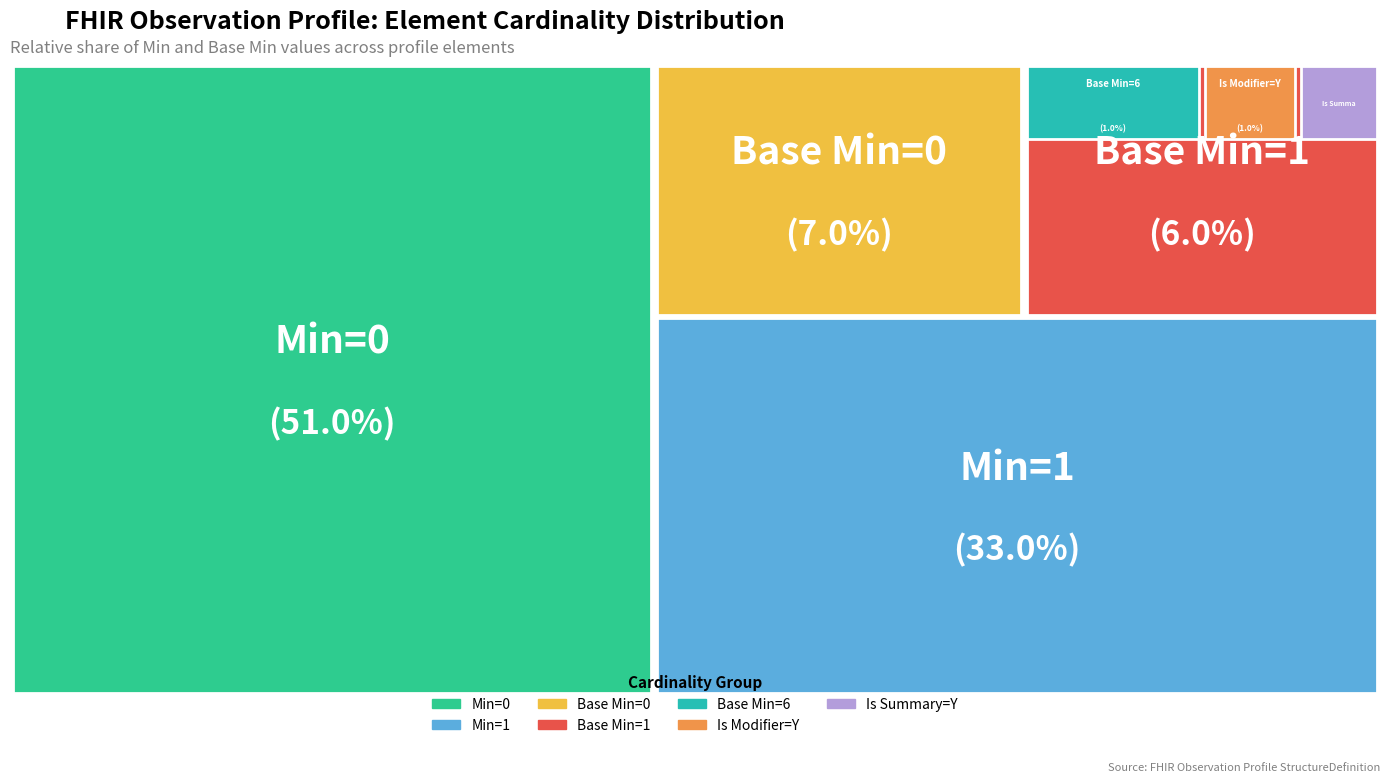

To the nearest percent, what is the difference between the largest and smallest slice percentages?

50%